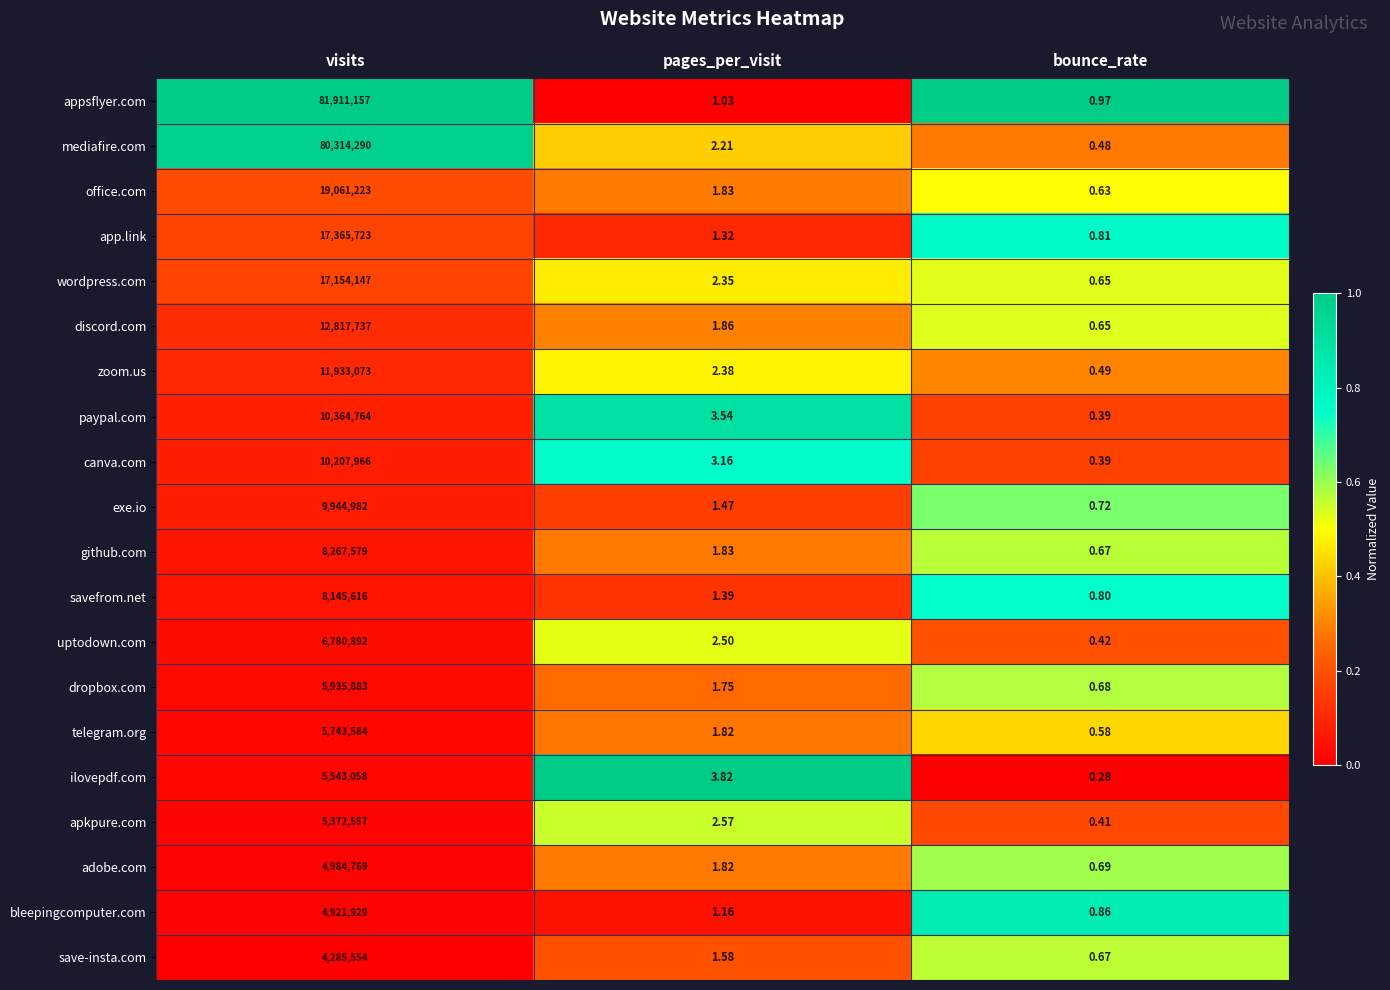

Which series has the widest spread of values?

appsflyer.com